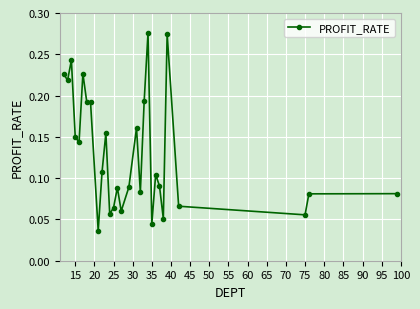

True or false: the data has more than 2 interior local peaks.

True